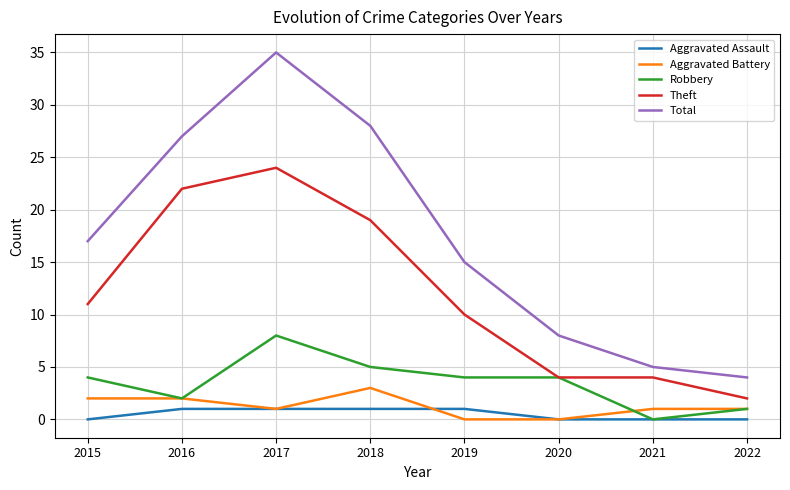

What is the difference between the maximum and minimum values in the Theft series?

22